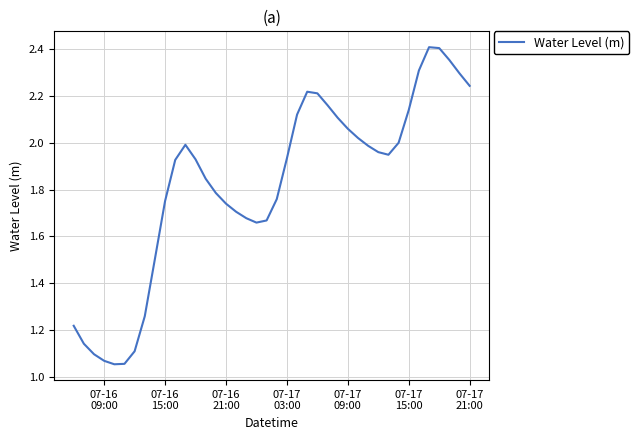

What is the difference between the maximum and minimum values?

1.4